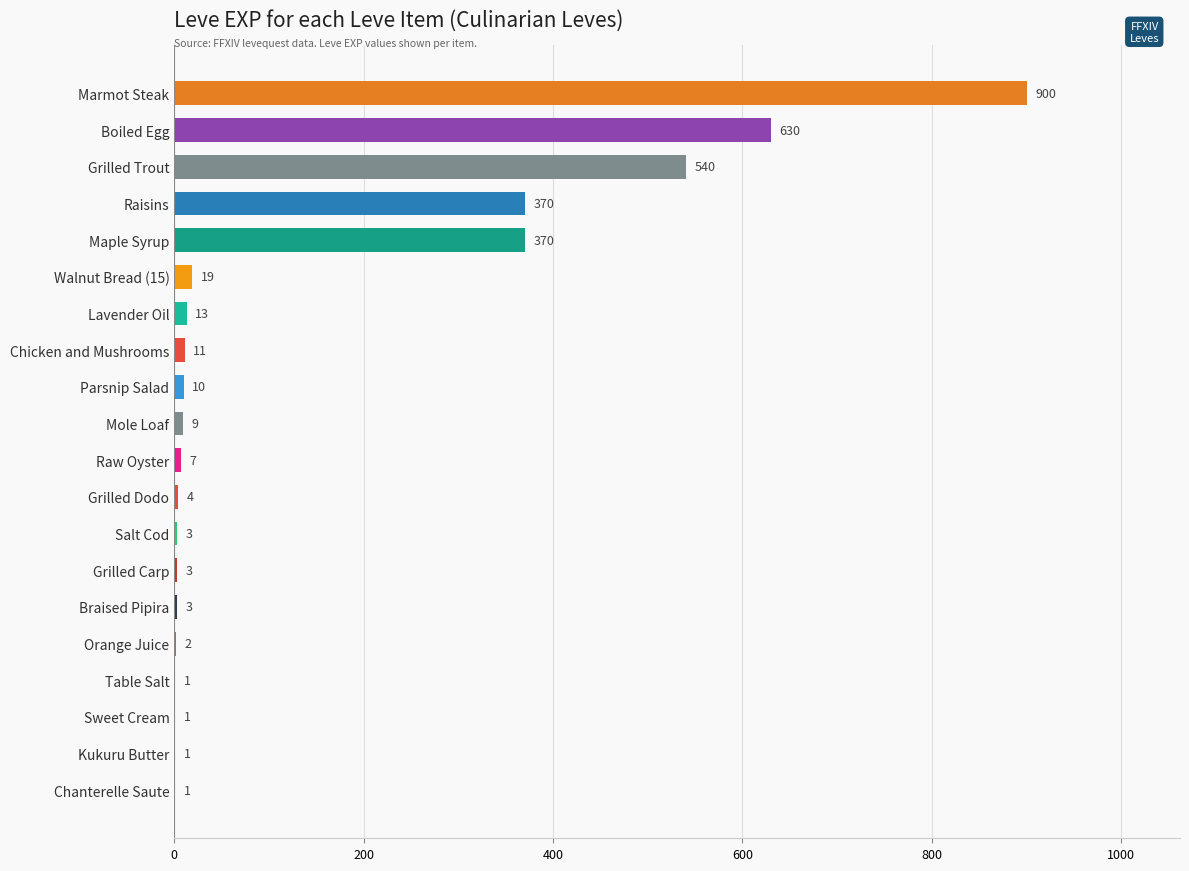

Reading bottom to top, transcribe all the data shown in this chart.

Chanterelle Saute=1	Kukuru Butter=1	Sweet Cream=1	Table Salt=1	Orange Juice=2	Braised Pipira=3	Grilled Carp=3	Salt Cod=3	Grilled Dodo=4	Raw Oyster=7	Mole Loaf=9	Parsnip Salad=10	Chicken and Mushrooms=11	Lavender Oil=13	Walnut Bread (15)=19	Maple Syrup=370	Raisins=370	Grilled Trout=540	Boiled Egg=630	Marmot Steak=900